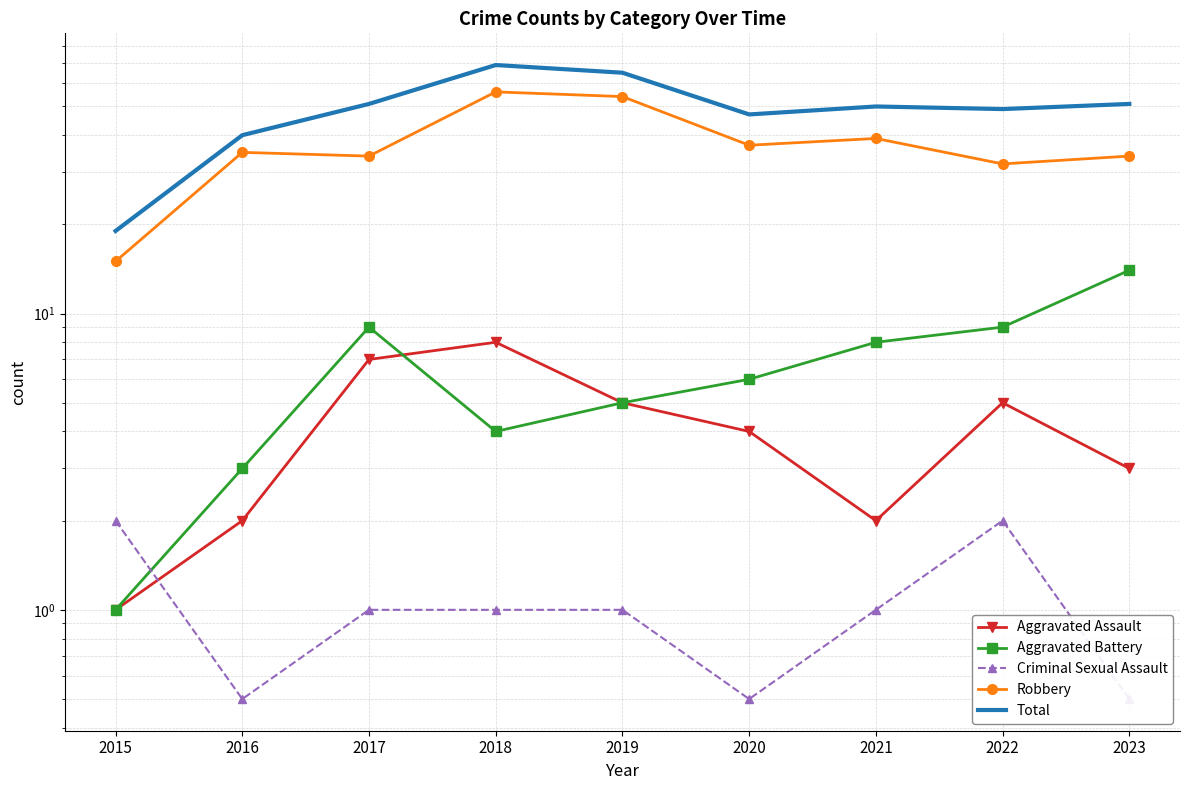

True or false: Aggravated Battery has a value of 12.3 at 2021.

False